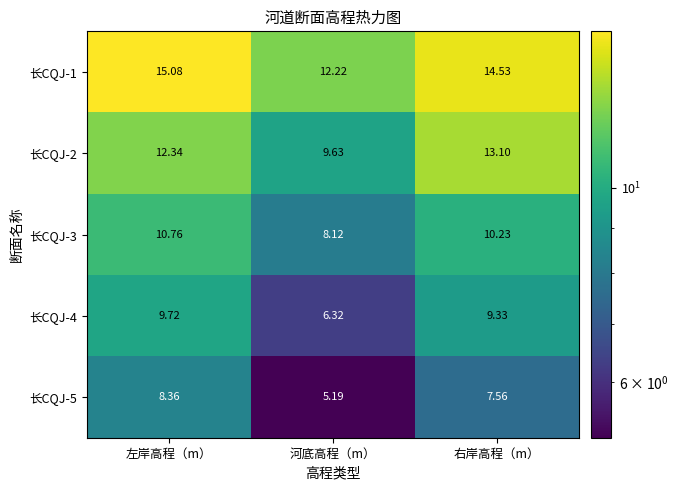

Where is 长CQJ-4 nearest to the value 8?

右岸高程（m）